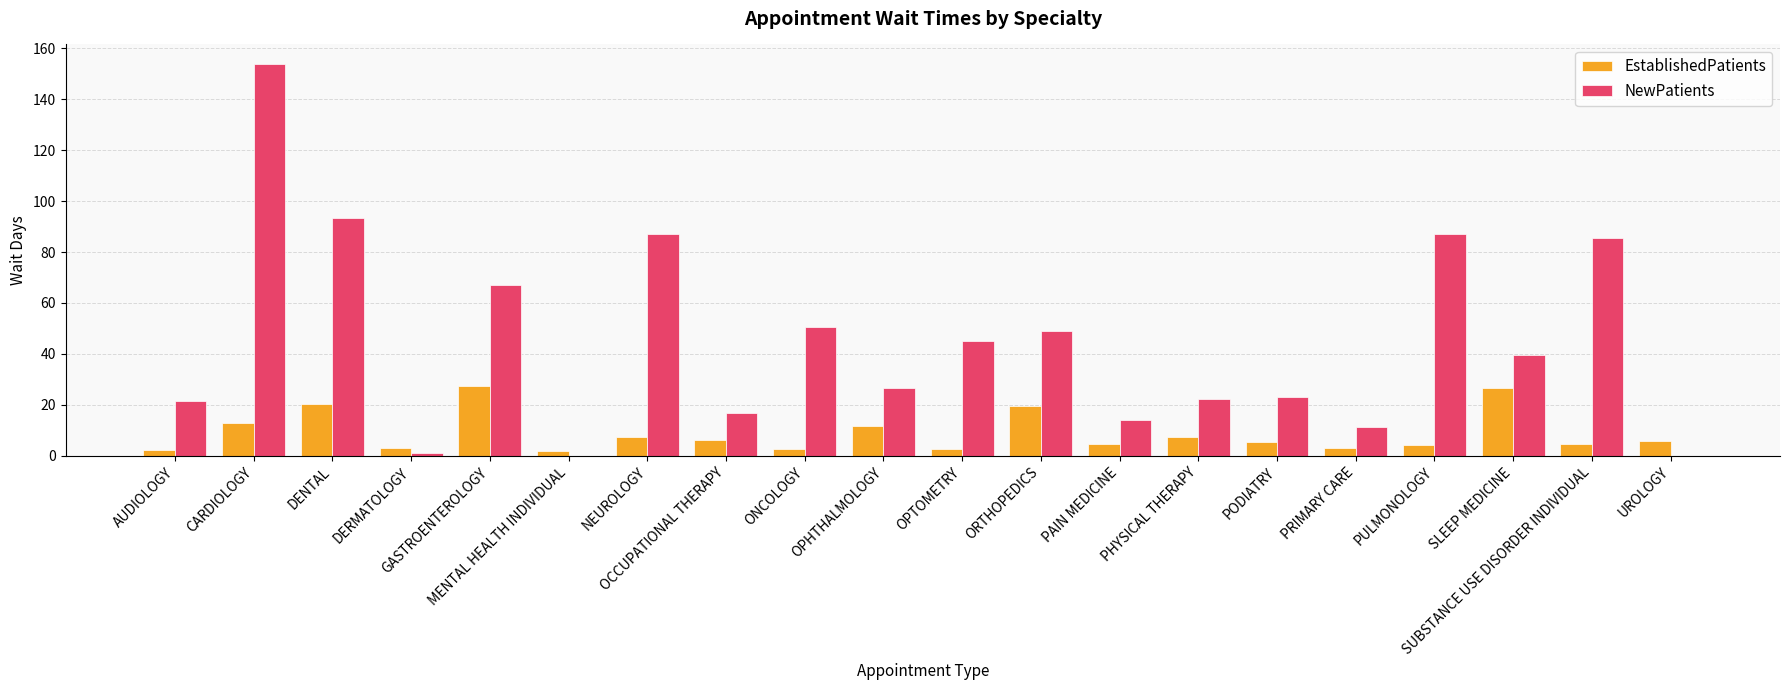

Which category has the highest value in the NewPatients series?

CARDIOLOGY